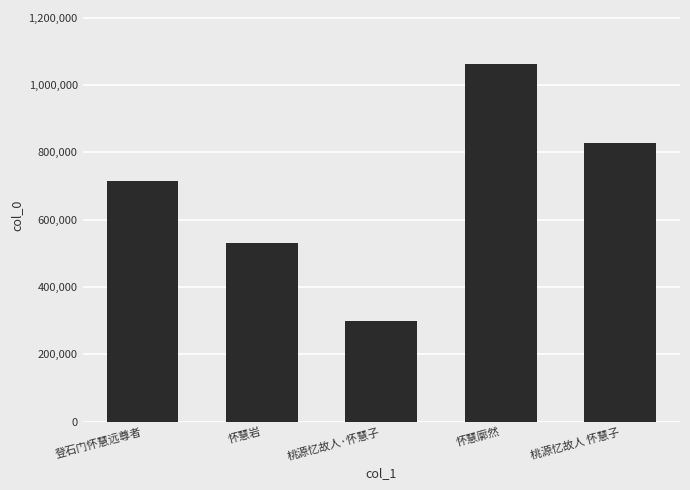

What is the label of the 5th bar from the left?

桃源忆故人 怀慧子